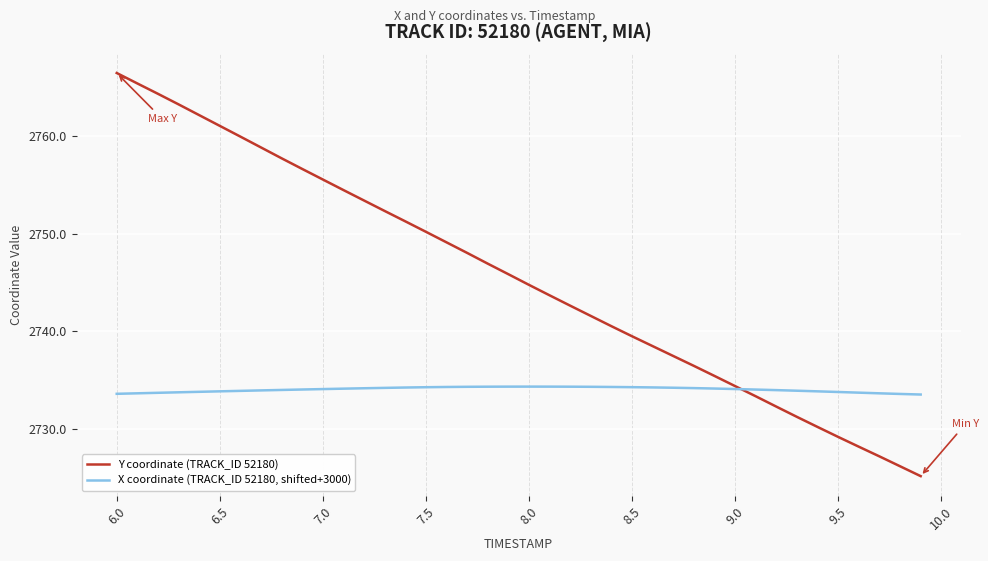

What is the highest value of the Y coordinate (TRACK_ID 52180) series?

2766.4